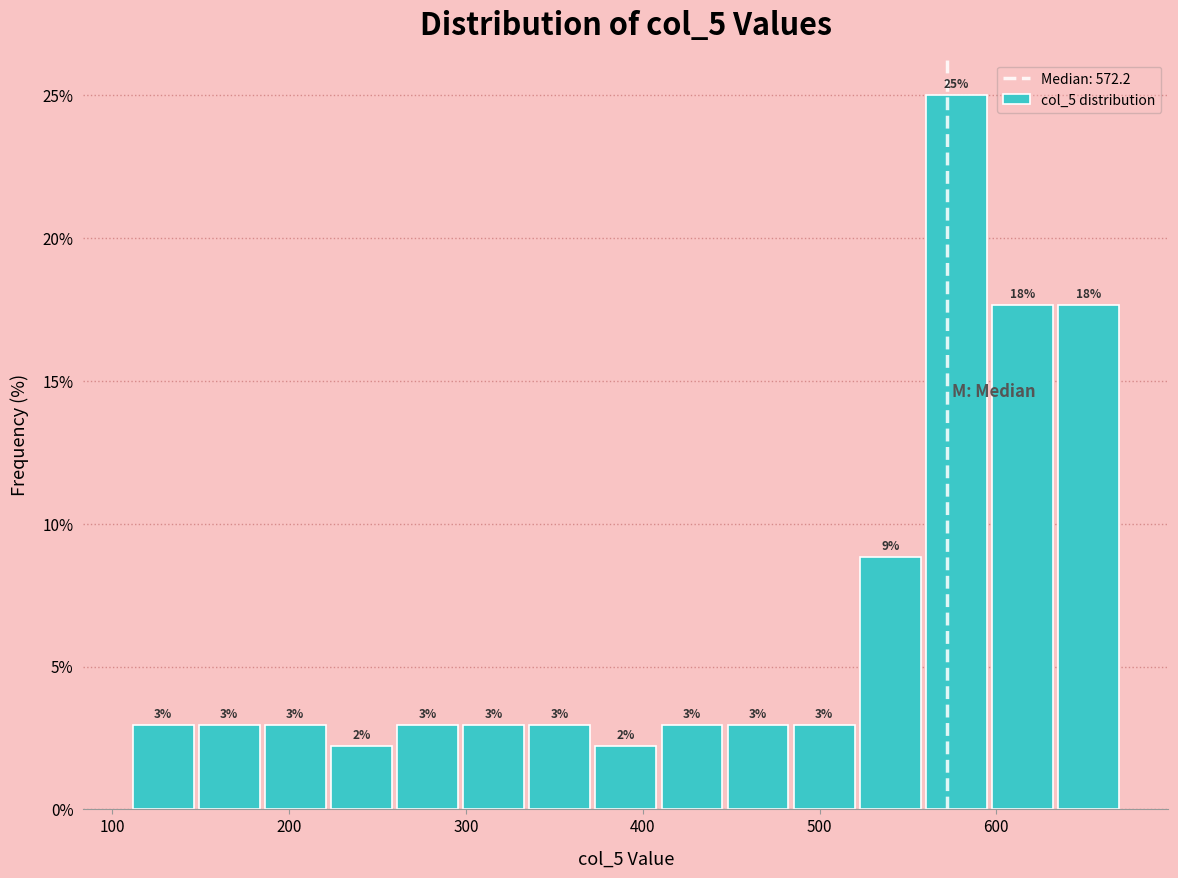

Read against the x-axis, roughly where is the centre of the tallest bar?

580